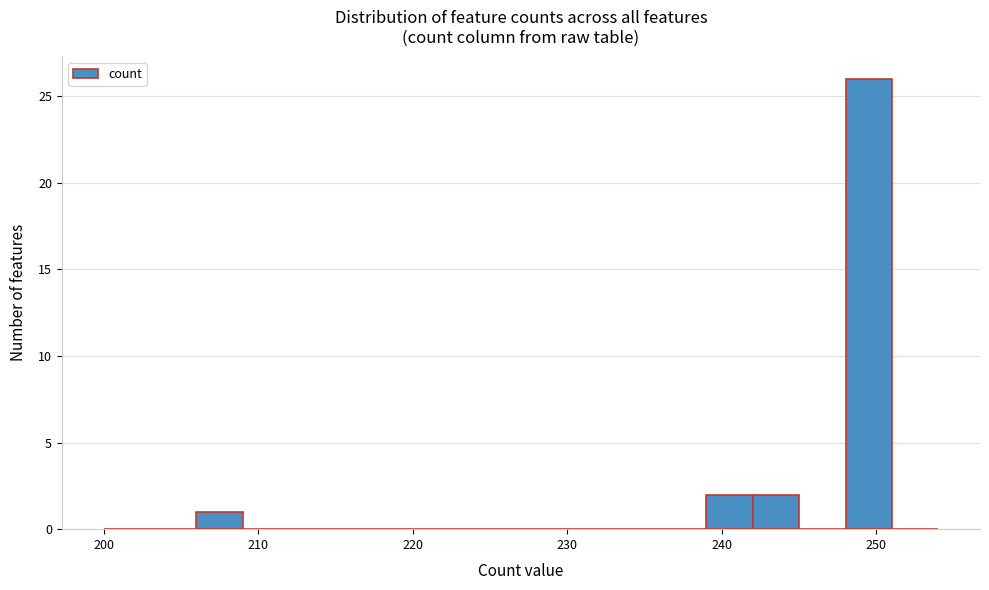

Around what value on the x-axis is the tallest bar? Give the approximate position of its centre, as read against the axis.

250